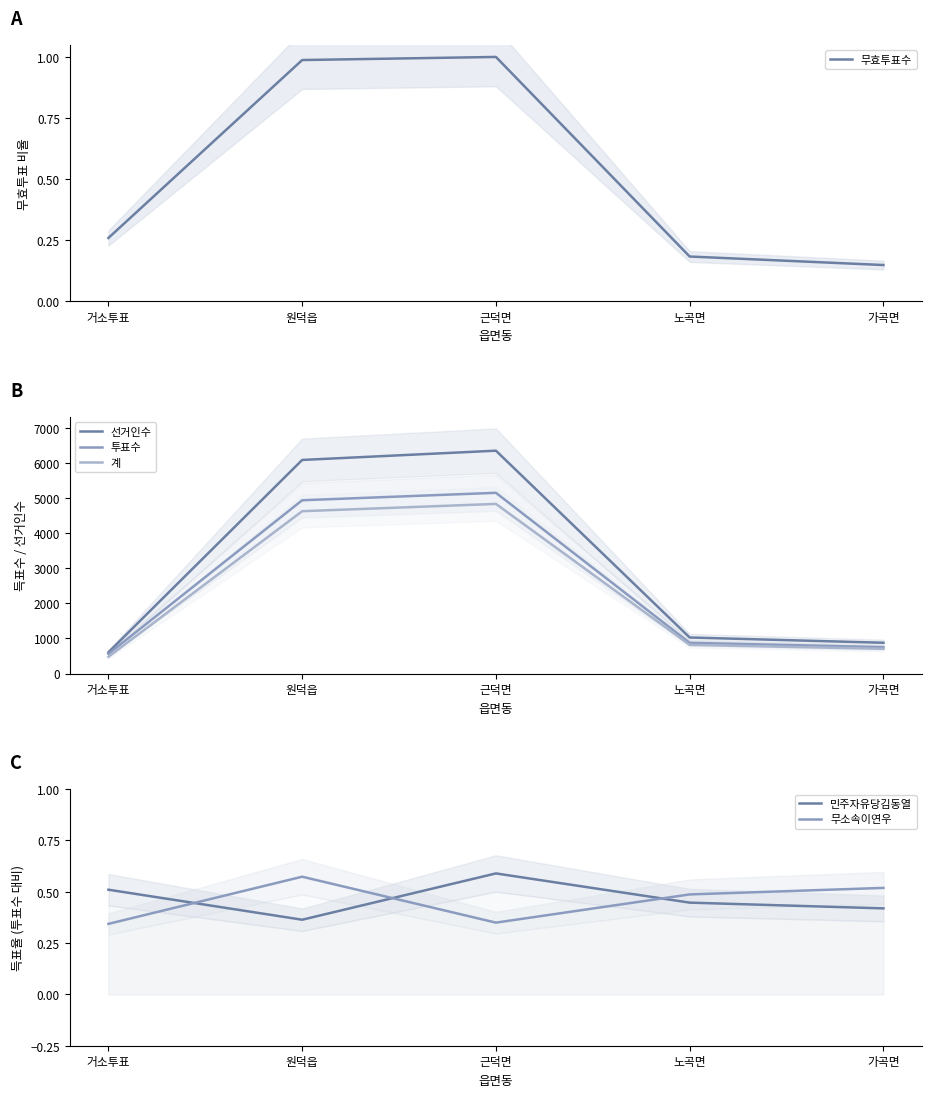

How many categories are shown in the chart?

5